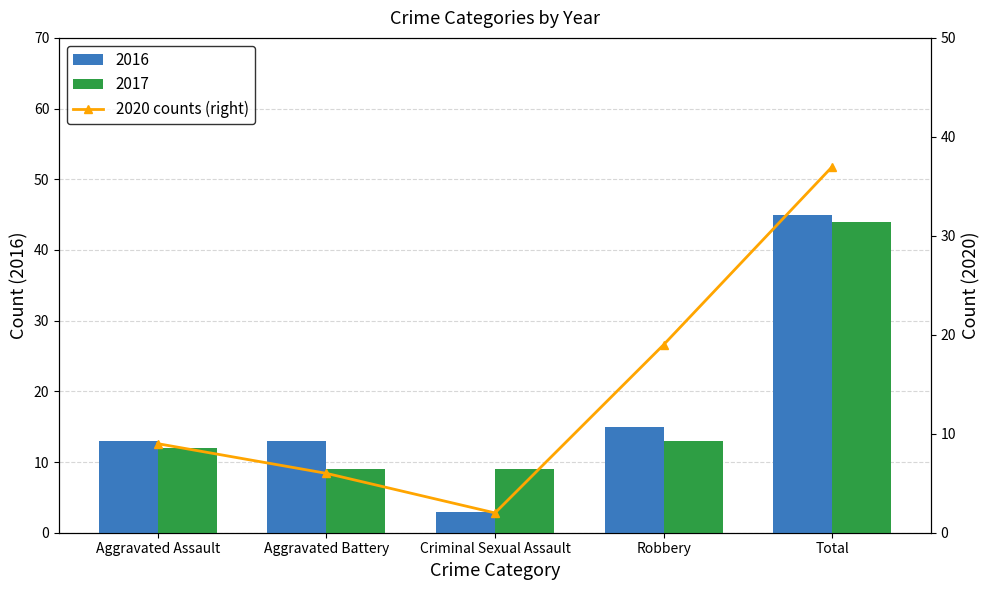

What is the average value?

15